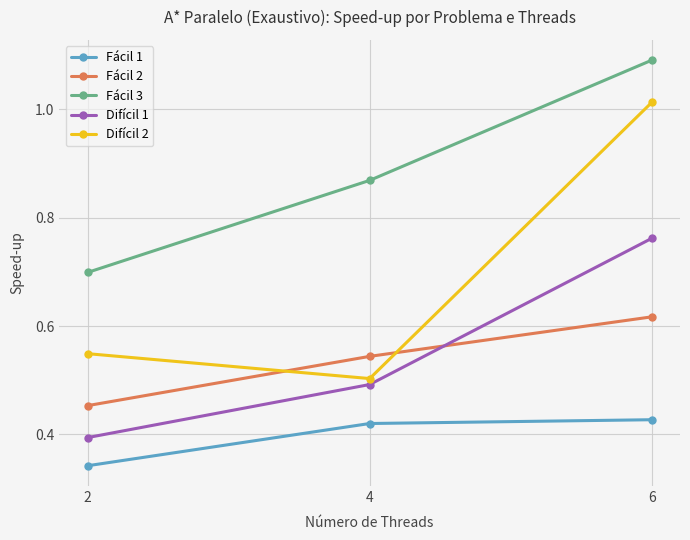

List the labels in order of Fácil 3 value, largest first.

6, 4, 2